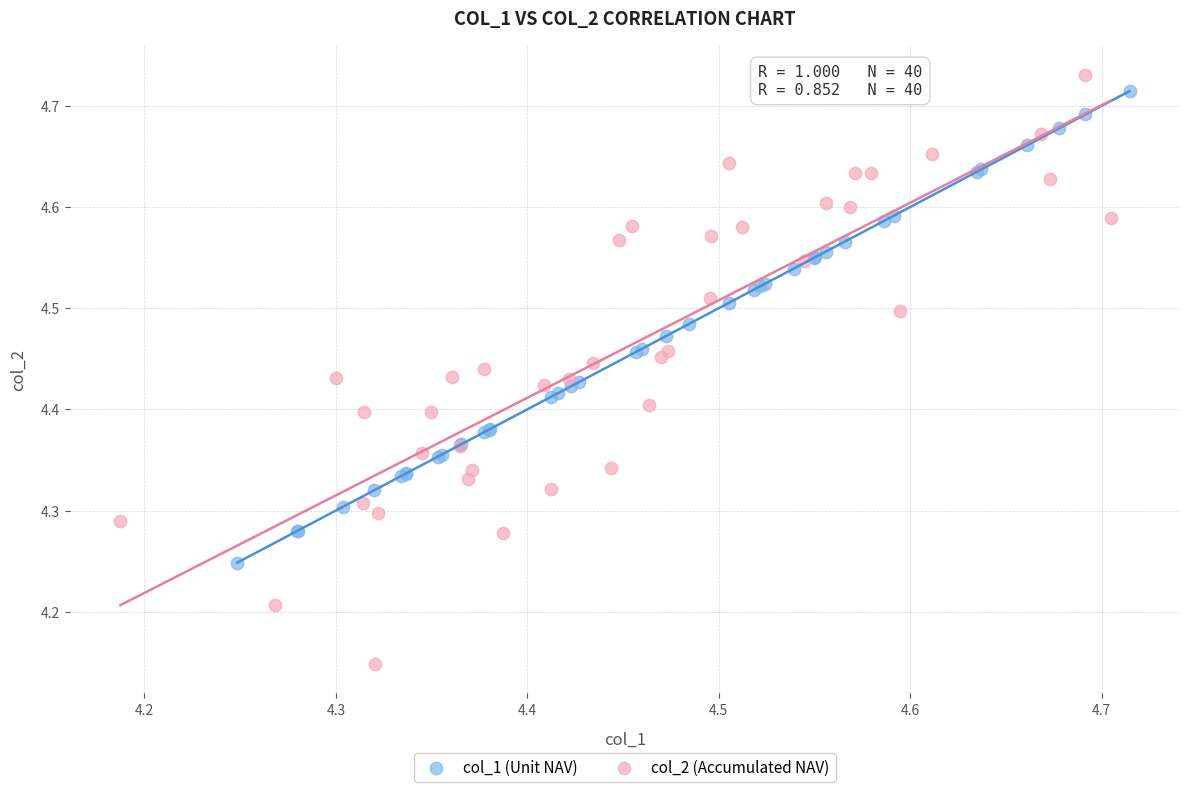

What are all the series names shown in the legend?

col_1 (Unit NAV), col_2 (Accumulated NAV)